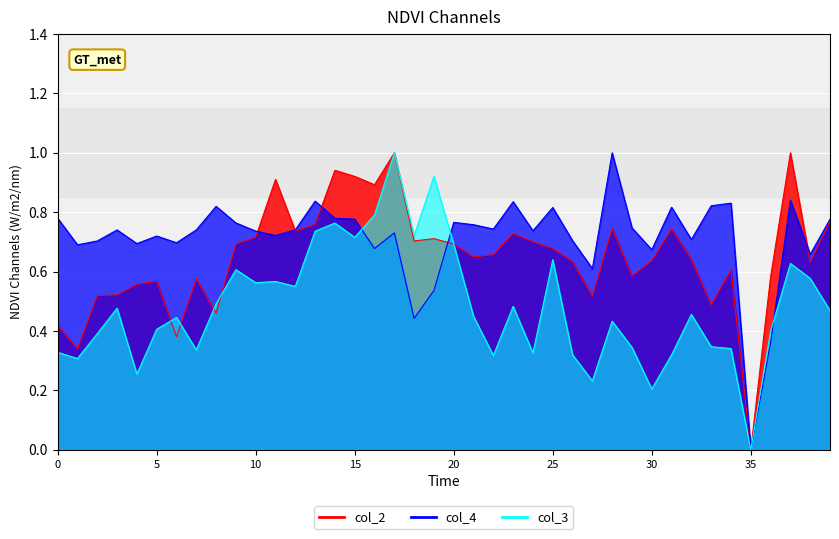

True or false: col_3 has a value of 1.1 at 14.

False